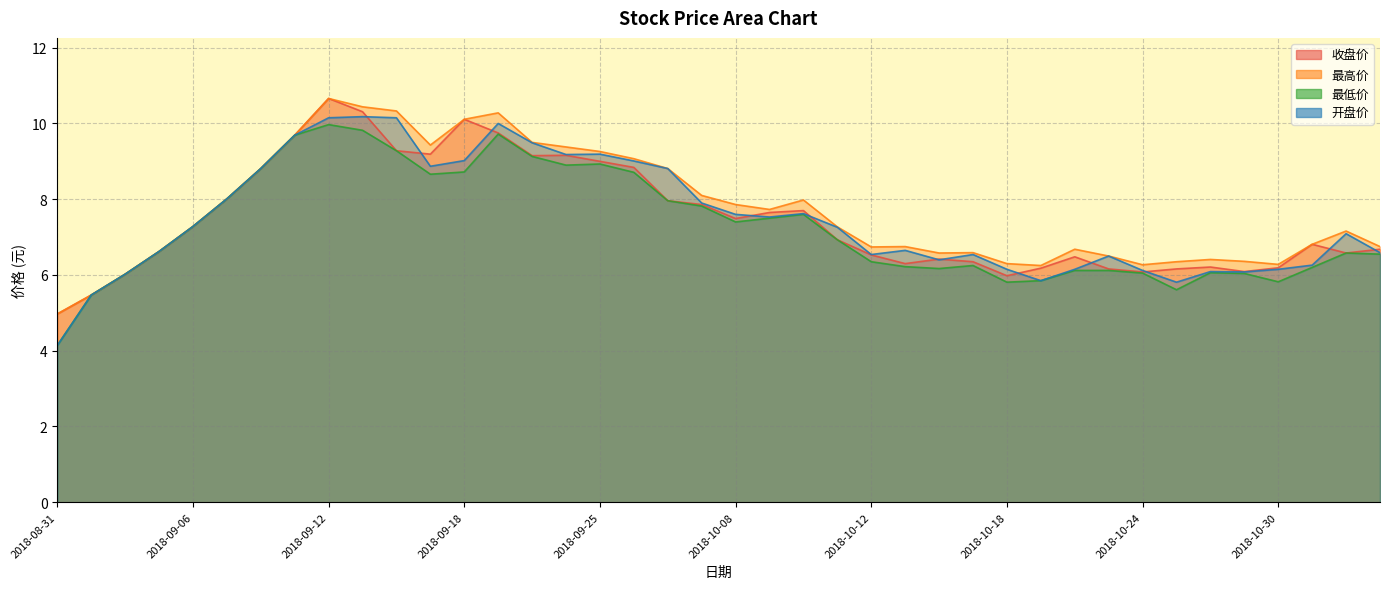

Reading left to right, transcribe all the data shown in this chart.

收盘价: 2018-08-31=5.0	2018-09-03=5.5	2018-09-04=6.0	2018-09-05=6.6	2018-09-06=7.3	2018-09-07=8.0	2018-09-10=8.8	2018-09-11=9.7	2018-09-12=10.7	2018-09-13=10.3	2018-09-14=9.3	2018-09-17=9.2	2018-09-18=10.1	2018-09-19=9.8	2018-09-20=9.2	2018-09-21=9.2	2018-09-25=9.0	2018-09-26=8.8	2018-09-27=8.0	2018-09-28=7.9	2018-10-08=7.5	2018-10-09=7.7	2018-10-10=7.7	2018-10-11=6.9	2018-10-12=6.5	2018-10-15=6.3	2018-10-16=6.4	2018-10-17=6.3	2018-10-18=6.0	2018-10-19=6.2	2018-10-22=6.5	2018-10-23=6.2	2018-10-24=6.1	2018-10-25=6.2	2018-10-26=6.2	2018-10-29=6.1	2018-10-30=6.2	2018-10-31=6.8	2018-11-01=6.6	2018-11-02=6.7
最高价: 2018-08-31=5.0	2018-09-03=5.5	2018-09-04=6.0	2018-09-05=6.6	2018-09-06=7.3	2018-09-07=8.0	2018-09-10=8.8	2018-09-11=9.7	2018-09-12=10.7	2018-09-13=10.4	2018-09-14=10.3	2018-09-17=9.4	2018-09-18=10.1	2018-09-19=10.3	2018-09-20=9.5	2018-09-21=9.4	2018-09-25=9.3	2018-09-26=9.1	2018-09-27=8.8	2018-09-28=8.1	2018-10-08=7.9	2018-10-09=7.7	2018-10-10=8.0	2018-10-11=7.3	2018-10-12=6.7	2018-10-15=6.8	2018-10-16=6.6	2018-10-17=6.6	2018-10-18=6.3	2018-10-19=6.2	2018-10-22=6.7	2018-10-23=6.5	2018-10-24=6.3	2018-10-25=6.3	2018-10-26=6.4	2018-10-29=6.4	2018-10-30=6.3	2018-10-31=6.8	2018-11-01=7.2	2018-11-02=6.8
最低价: 2018-08-31=4.1	2018-09-03=5.5	2018-09-04=6.0	2018-09-05=6.6	2018-09-06=7.3	2018-09-07=8.0	2018-09-10=8.8	2018-09-11=9.7	2018-09-12=10.0	2018-09-13=9.8	2018-09-14=9.3	2018-09-17=8.7	2018-09-18=8.7	2018-09-19=9.7	2018-09-20=9.1	2018-09-21=8.9	2018-09-25=8.9	2018-09-26=8.7	2018-09-27=8.0	2018-09-28=7.8	2018-10-08=7.4	2018-10-09=7.5	2018-10-10=7.6	2018-10-11=6.9	2018-10-12=6.3	2018-10-15=6.2	2018-10-16=6.2	2018-10-17=6.2	2018-10-18=5.8	2018-10-19=5.8	2018-10-22=6.1	2018-10-23=6.1	2018-10-24=6.0	2018-10-25=5.6	2018-10-26=6.1	2018-10-29=6.0	2018-10-30=5.8	2018-10-31=6.2	2018-11-01=6.6	2018-11-02=6.5
开盘价: 2018-08-31=4.1	2018-09-03=5.5	2018-09-04=6.0	2018-09-05=6.6	2018-09-06=7.3	2018-09-07=8.0	2018-09-10=8.8	2018-09-11=9.7	2018-09-12=10.2	2018-09-13=10.2	2018-09-14=10.2	2018-09-17=8.9	2018-09-18=9.0	2018-09-19=10.0	2018-09-20=9.5	2018-09-21=9.2	2018-09-25=9.2	2018-09-26=9.0	2018-09-27=8.8	2018-09-28=7.9	2018-10-08=7.6	2018-10-09=7.5	2018-10-10=7.6	2018-10-11=7.3	2018-10-12=6.5	2018-10-15=6.7	2018-10-16=6.4	2018-10-17=6.5	2018-10-18=6.2	2018-10-19=5.8	2018-10-22=6.2	2018-10-23=6.5	2018-10-24=6.1	2018-10-25=5.8	2018-10-26=6.1	2018-10-29=6.1	2018-10-30=6.2	2018-10-31=6.3	2018-11-01=7.1	2018-11-02=6.6